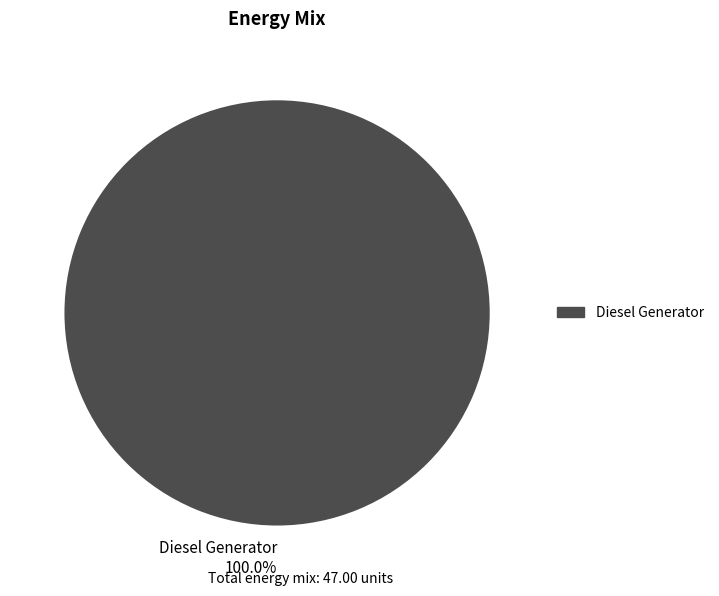

Rank the categories by value from lowest to highest.

Diesel Generator